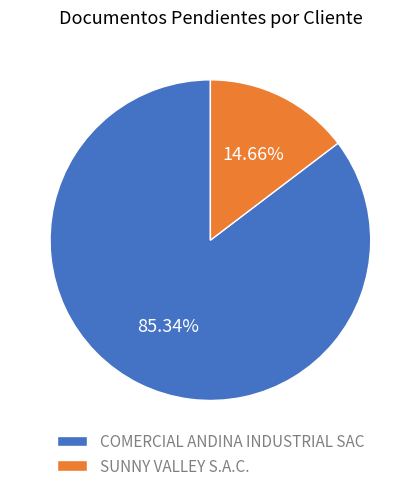

What is the largest slice in the pie chart?

COMERCIAL ANDINA INDUSTRIAL SAC